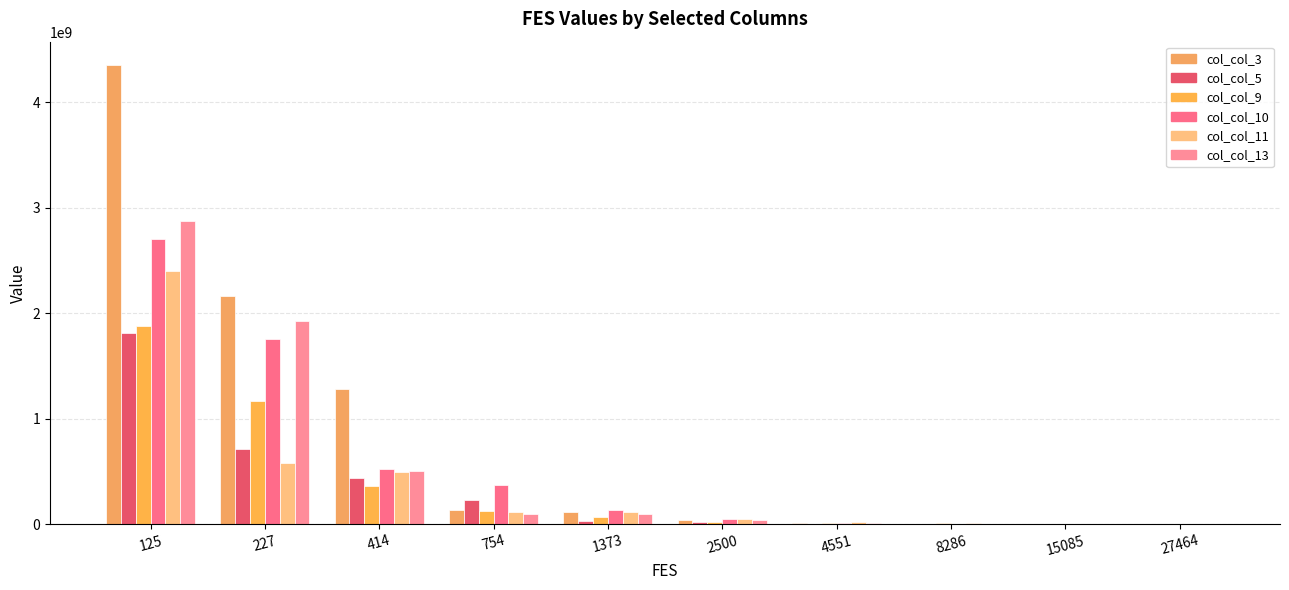

Count the number of categories in the chart.

10